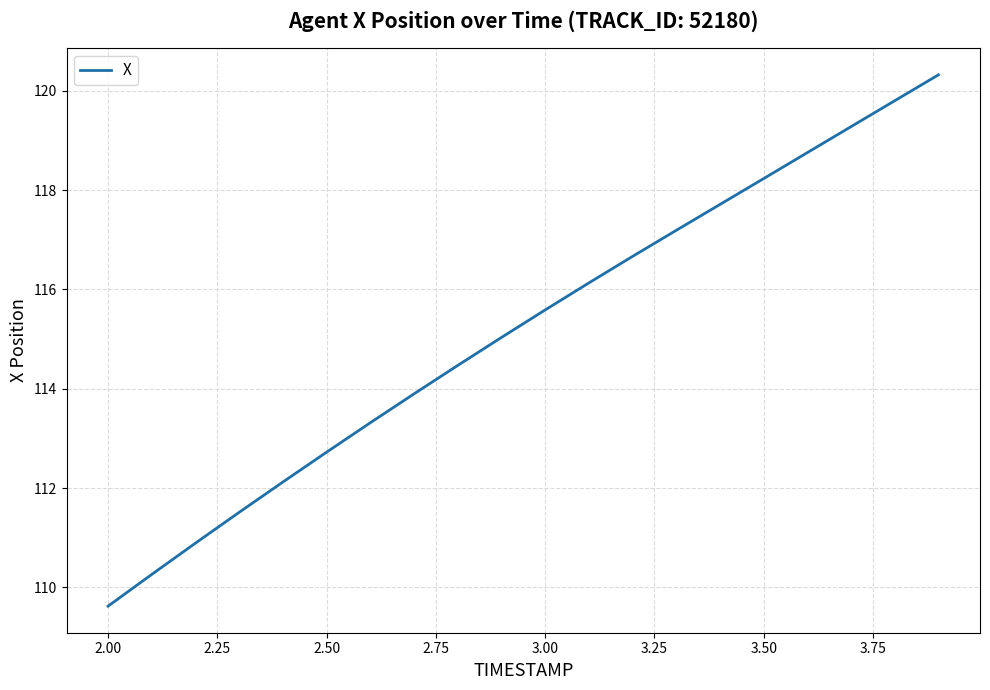

What is the minimum value shown in the chart?

109.6